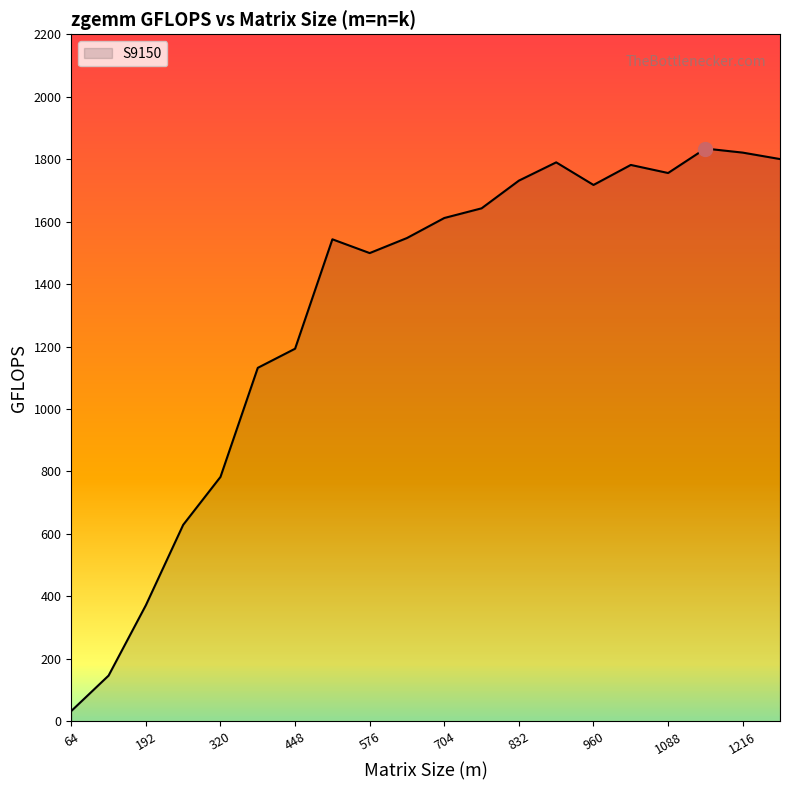

What is the difference between the maximum and minimum values?

1801.3